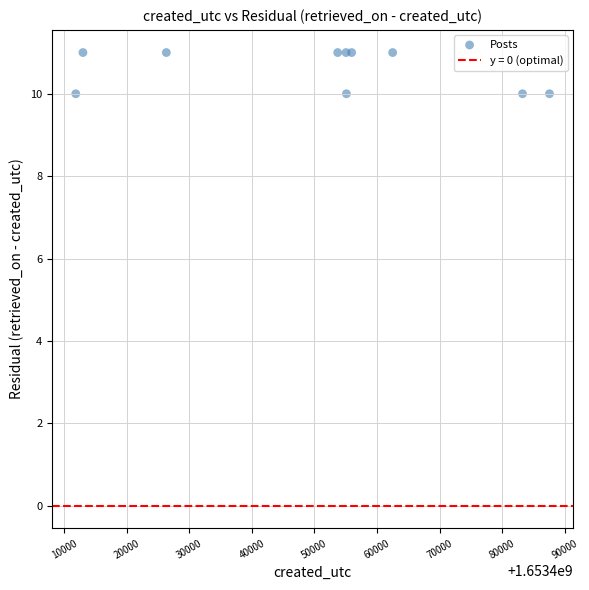

What is the average X value?

1653450426